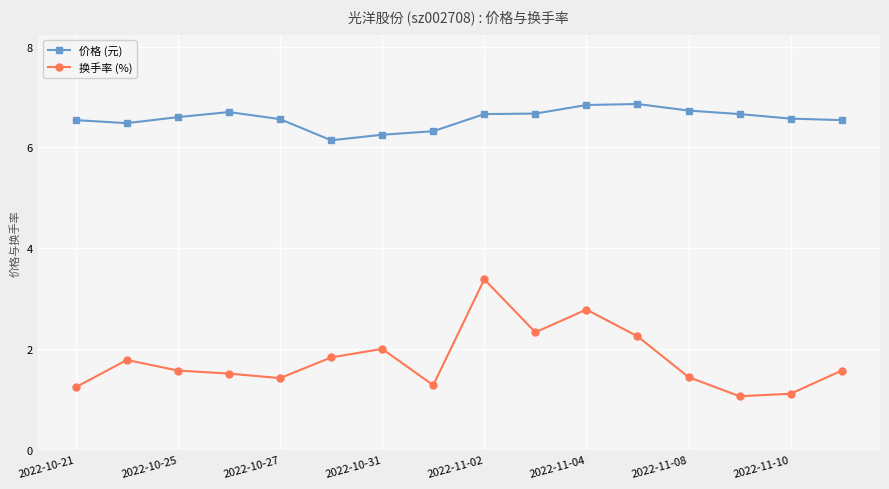

Count the 价格 (元) values in the range 6 to 7.

16